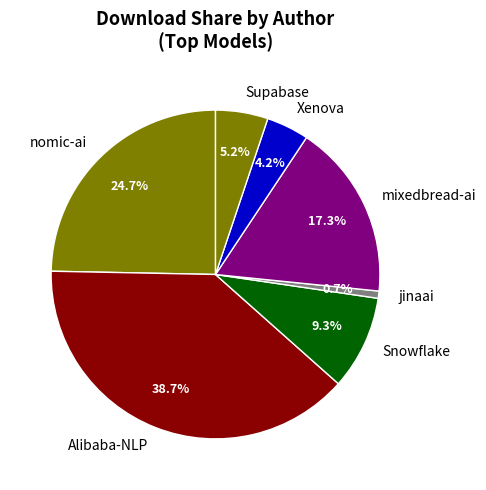

Combined, do nomic-ai and mixedbread-ai account for over 50%?

No